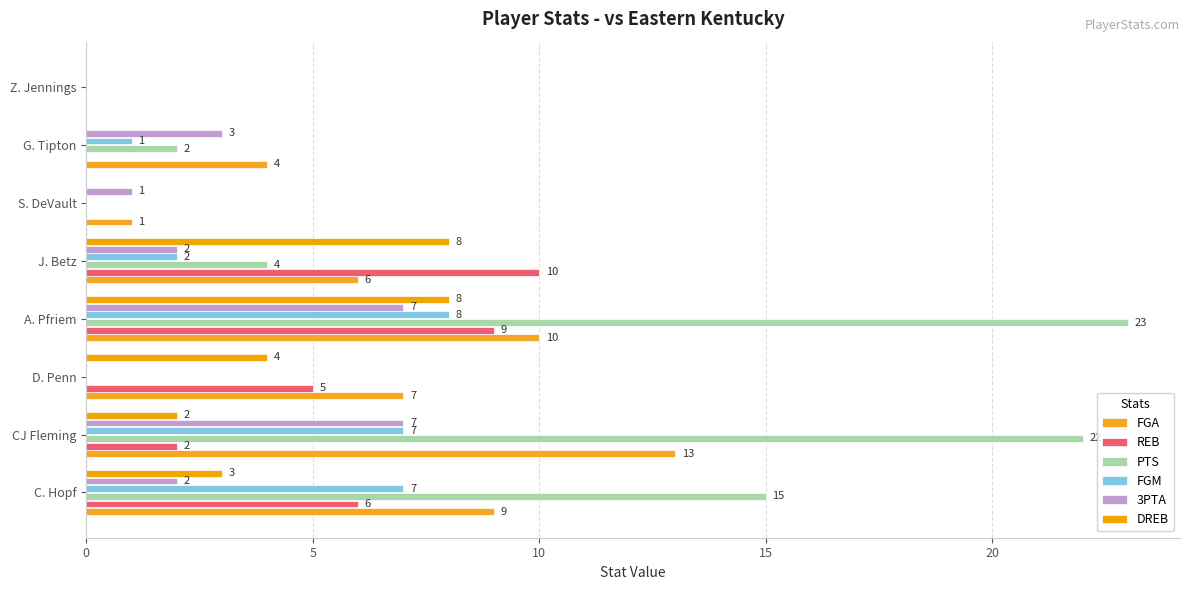

How many values in FGM are above zero?

5